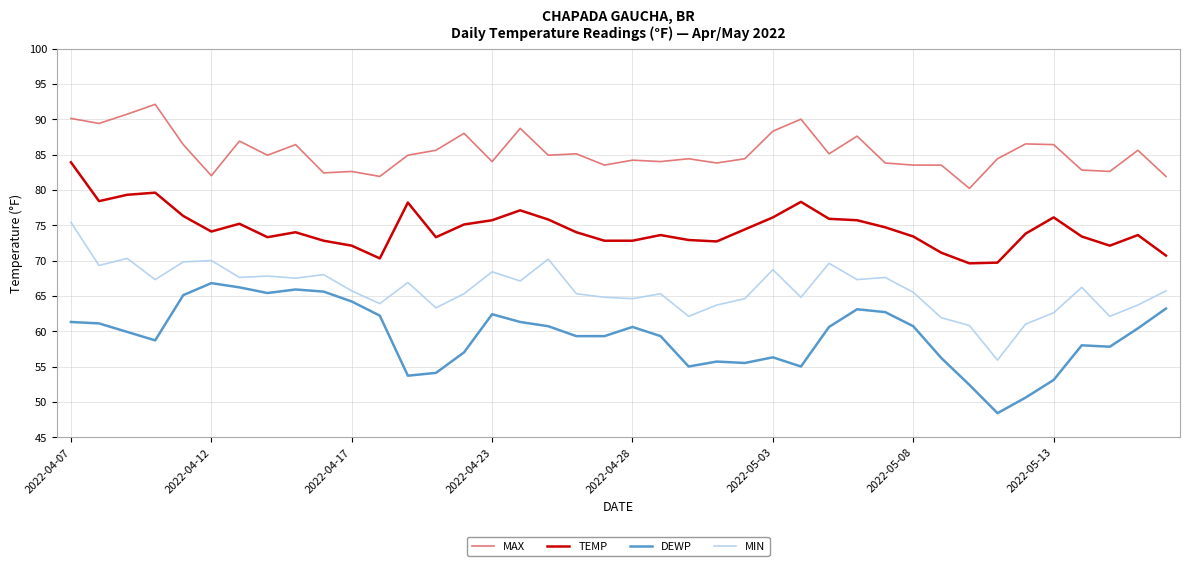

Which series has the largest total across all categories?

MAX